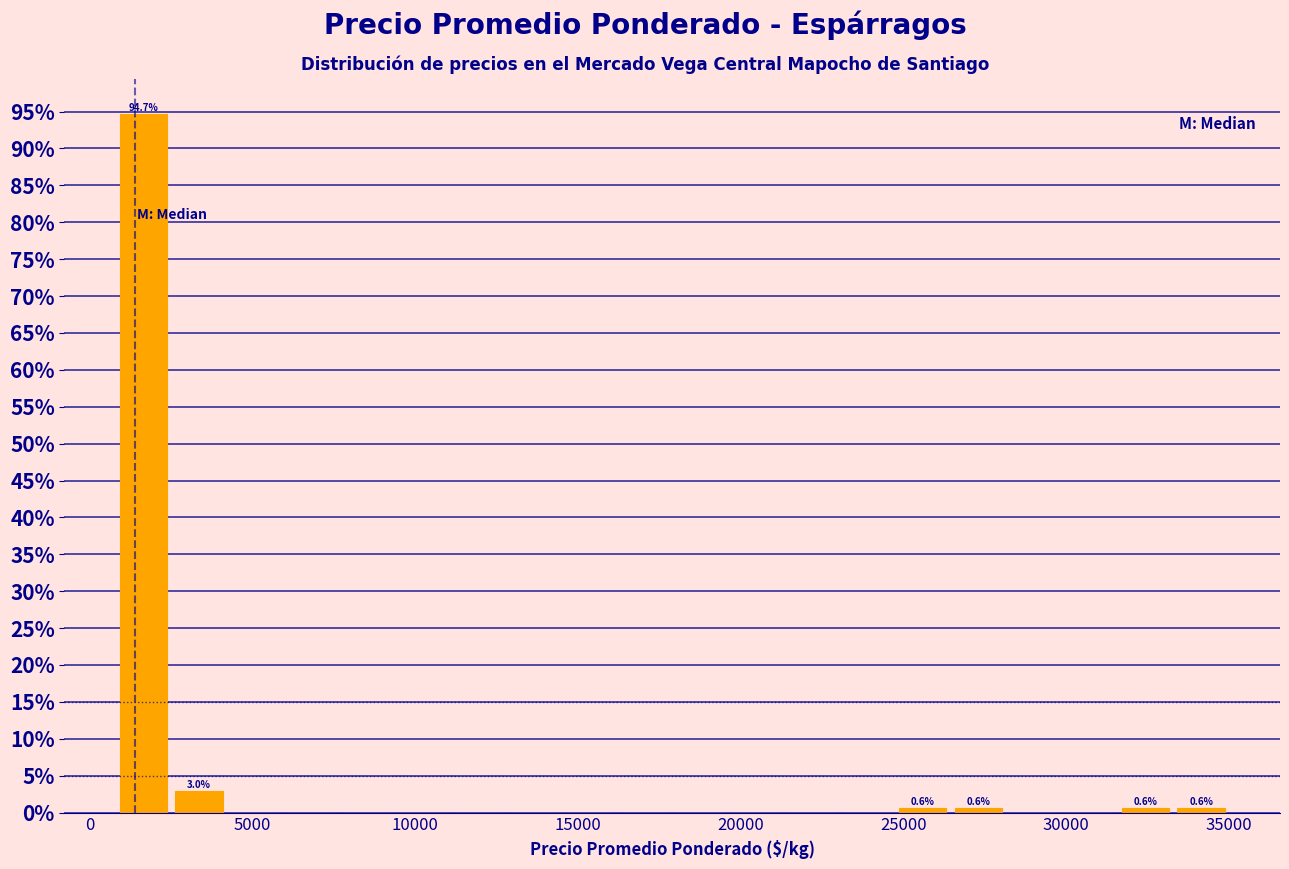

Around what value on the x-axis is the tallest bar? Give the approximate position of its centre, as read against the axis.

1500